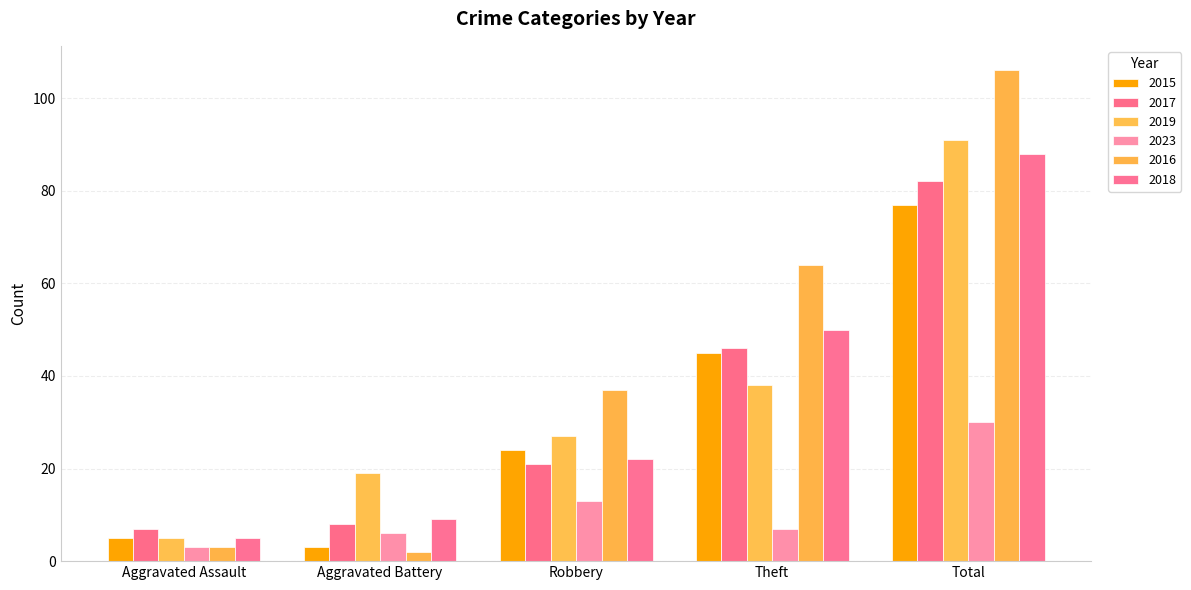

At which label is 2017 closest to 44?

Theft